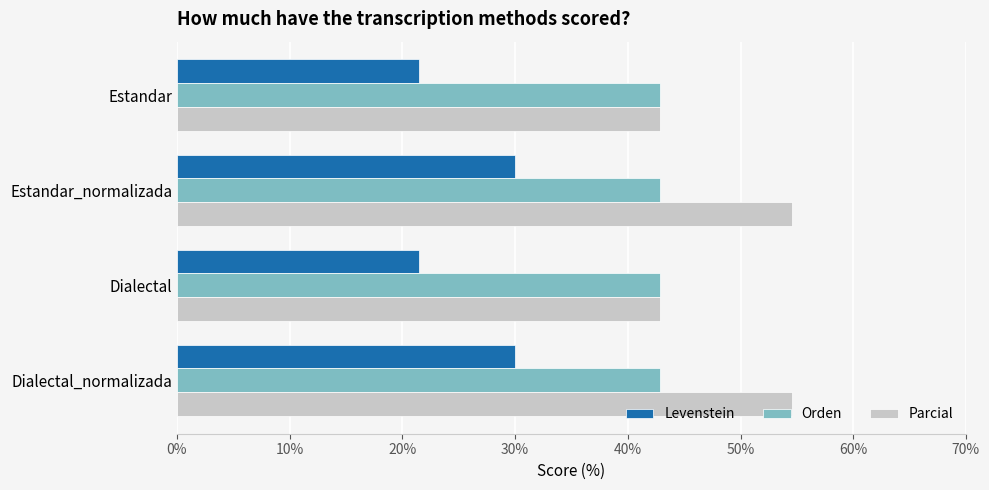

Which series changed the most between Estandar and Dialectal_normalizada?

Parcial